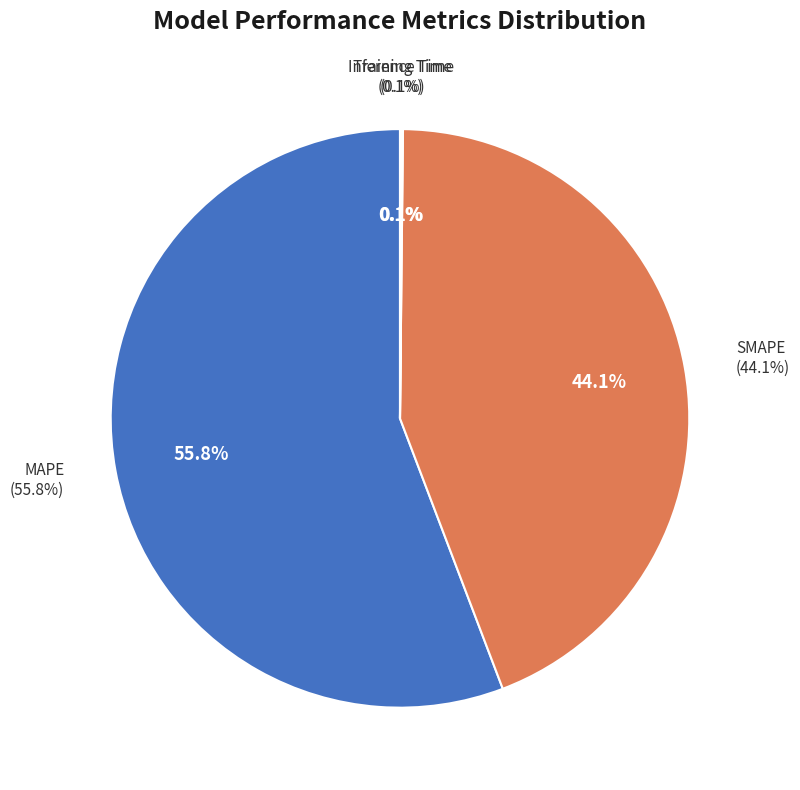

What is the largest slice in the pie chart?

MAPE